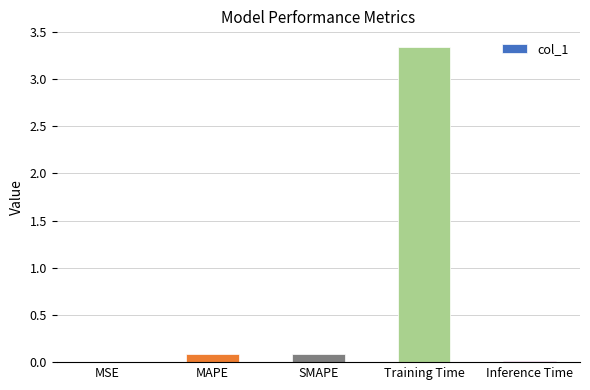

What is the sum of all values?

3.5